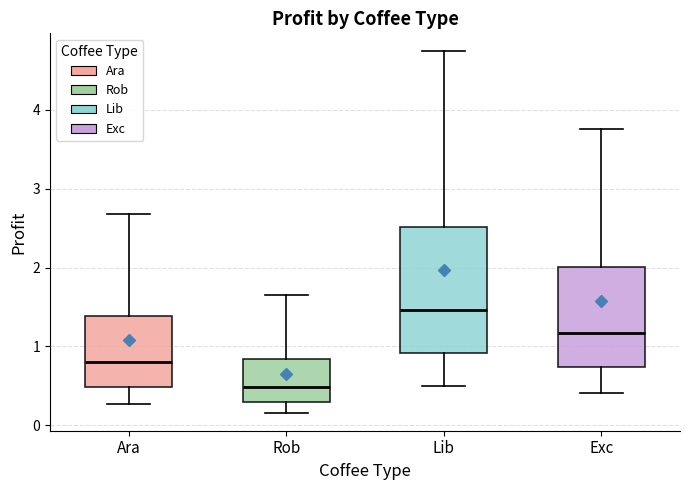

Reading left to right, read every box against the y-axis: the position of its median line, the range the box covers, and the ends of its whiskers. The values are not printed on the chart, so give them approximately, as read against the axis.

Ara: median 0.8, box 0.5 to 1.4, whiskers 0.3 to 2.7
Rob: median 0.5, box 0.3 to 0.8, whiskers 0.2 to 1.6
Lib: median 1.5, box 0.9 to 2.5, whiskers 0.5 to 4.7
Exc: median 1.2, box 0.7 to 2.0, whiskers 0.4 to 3.8